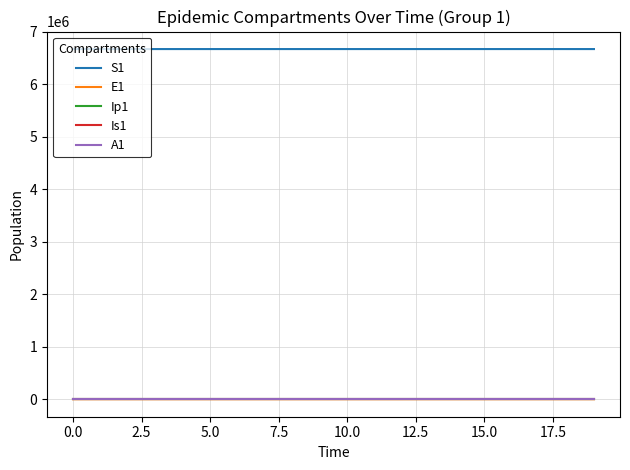

What is the greatest value displayed?

6671082.0